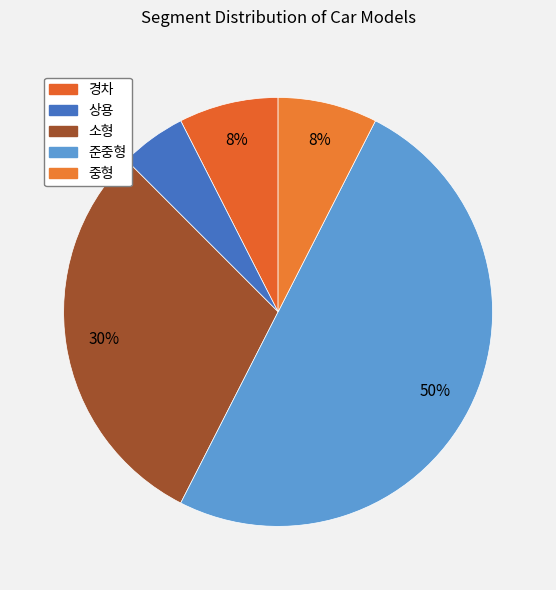

How many segments does this pie chart have?

5